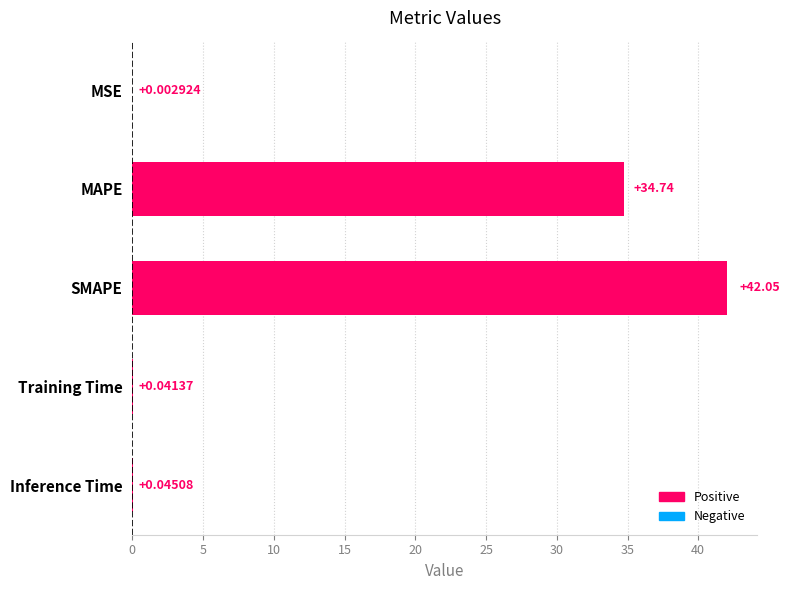

Does the chart contain stacked bars?

No